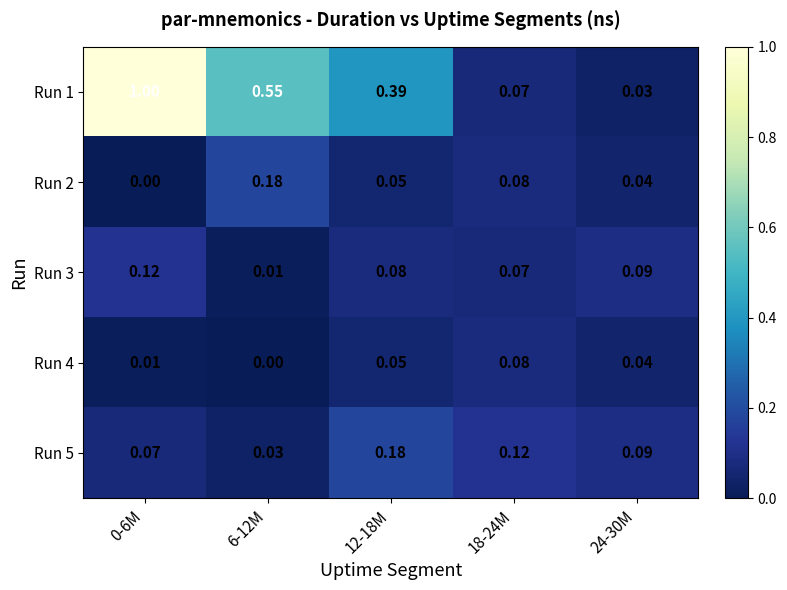

Is the value of Run 1 at 12-18M greater than the value of Run 2 at 24-30M?

Yes